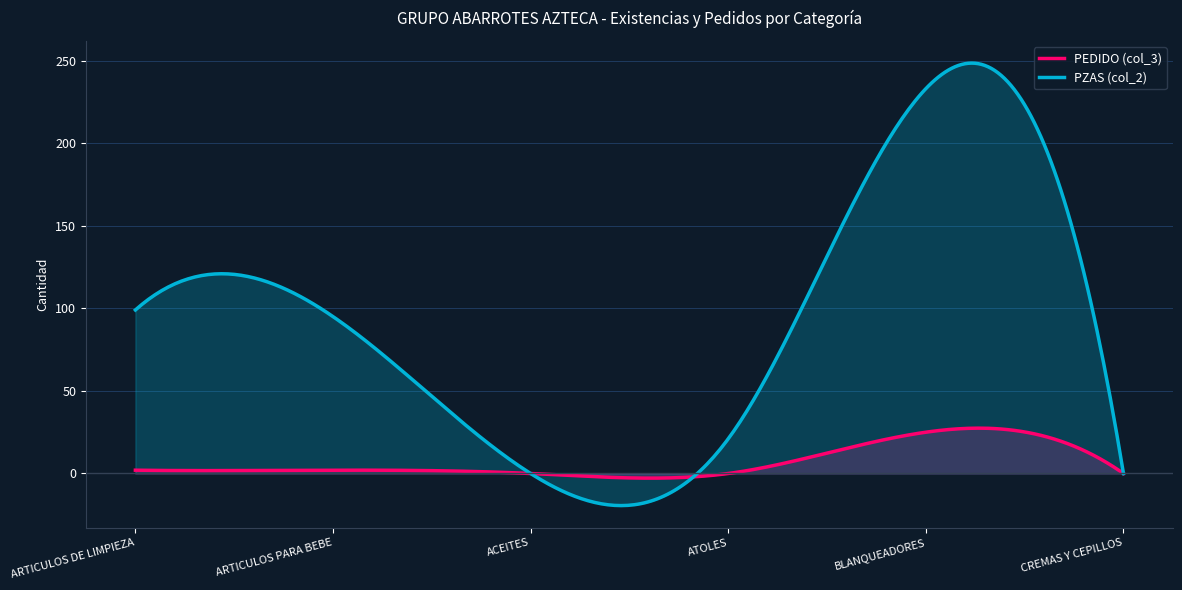

Reading right to left, extract all data points from this chart.

PEDIDO (col_3): CREMAS Y CEPILLOS=0	BLANQUEADORES=25	ATOLES=0	ACEITES=0	ARTICULOS PARA BEBE=2	ARTICULOS DE LIMPIEZA=2
PZAS (col_2): CREMAS Y CEPILLOS=0	BLANQUEADORES=233	ATOLES=21	ACEITES=0	ARTICULOS PARA BEBE=95	ARTICULOS DE LIMPIEZA=99